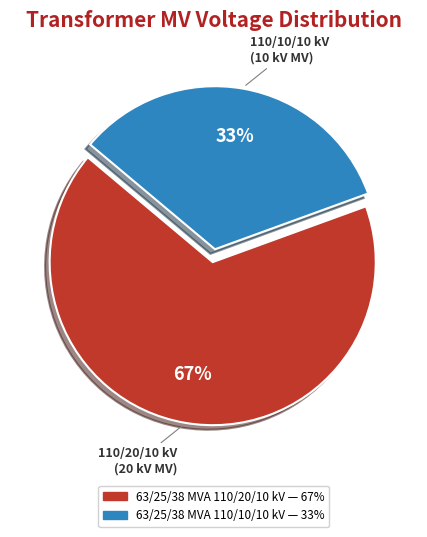

How many segments does this pie chart have?

2